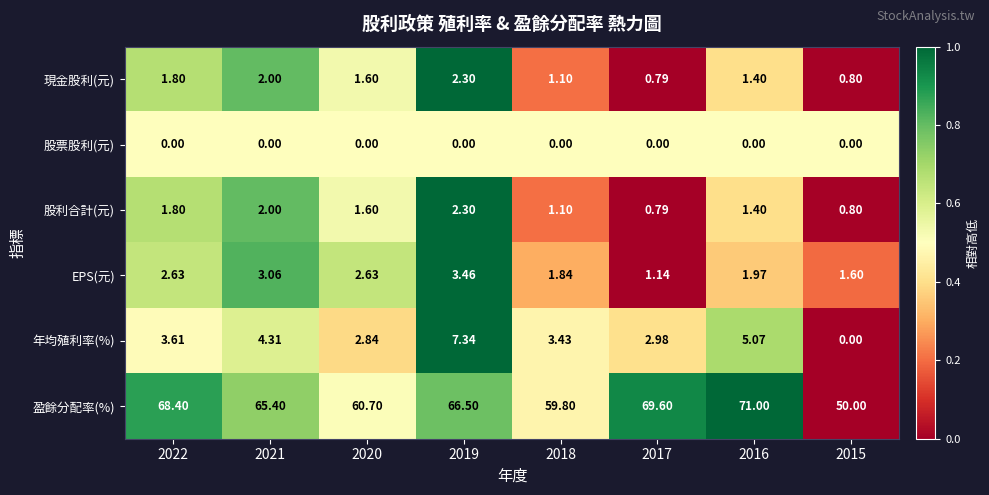

At how many categories does at least one series exceed 0?

8